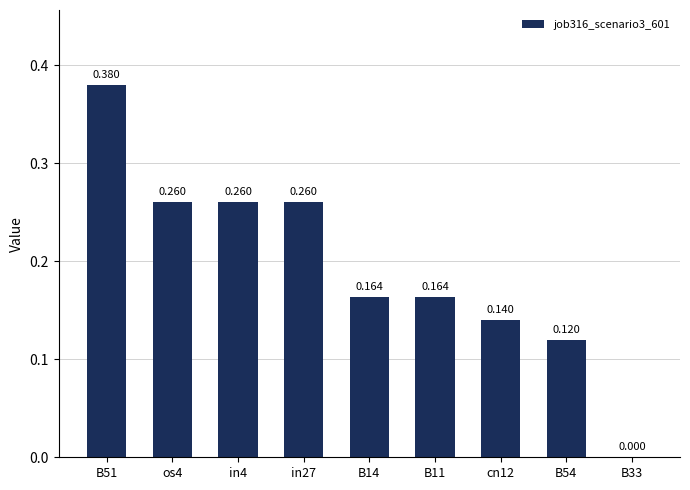

Does the chart contain stacked bars?

No